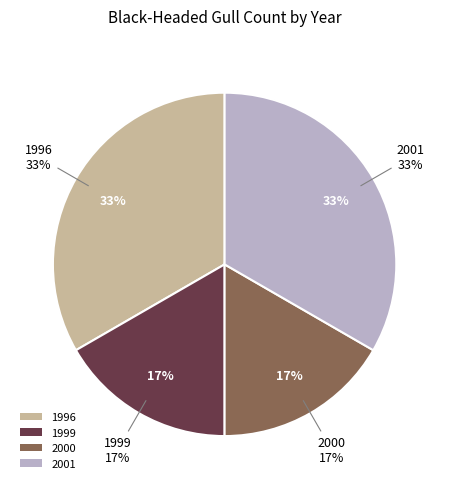

Approximately how many times larger is the value at 1999 compared to 1996?

0.5